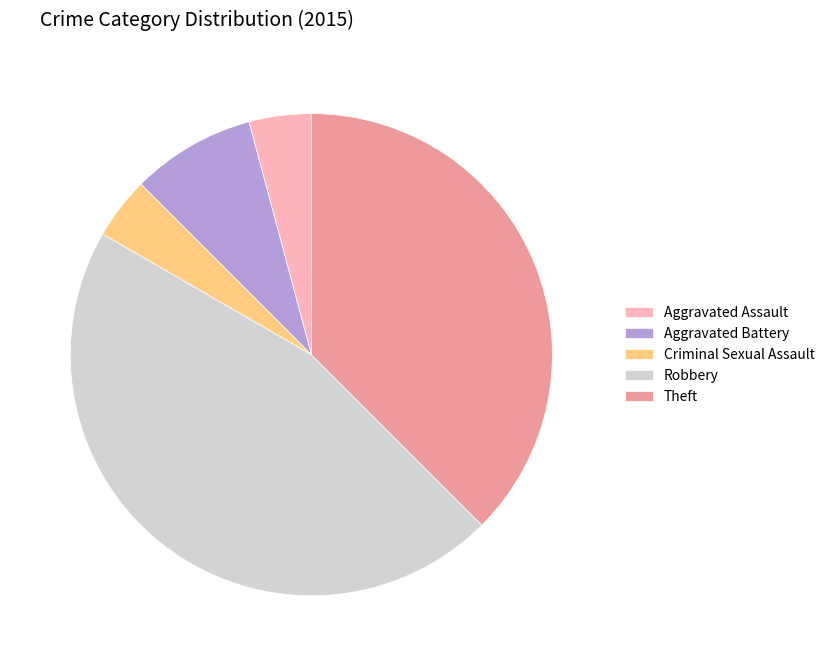

Between Robbery and Theft, which is larger?

Robbery